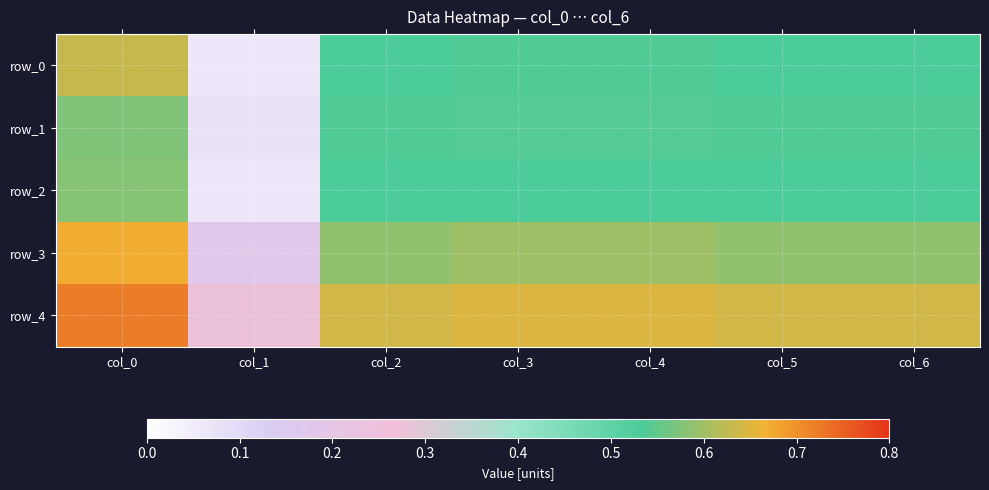

What value does the row_4 series have at col_3?

0.6